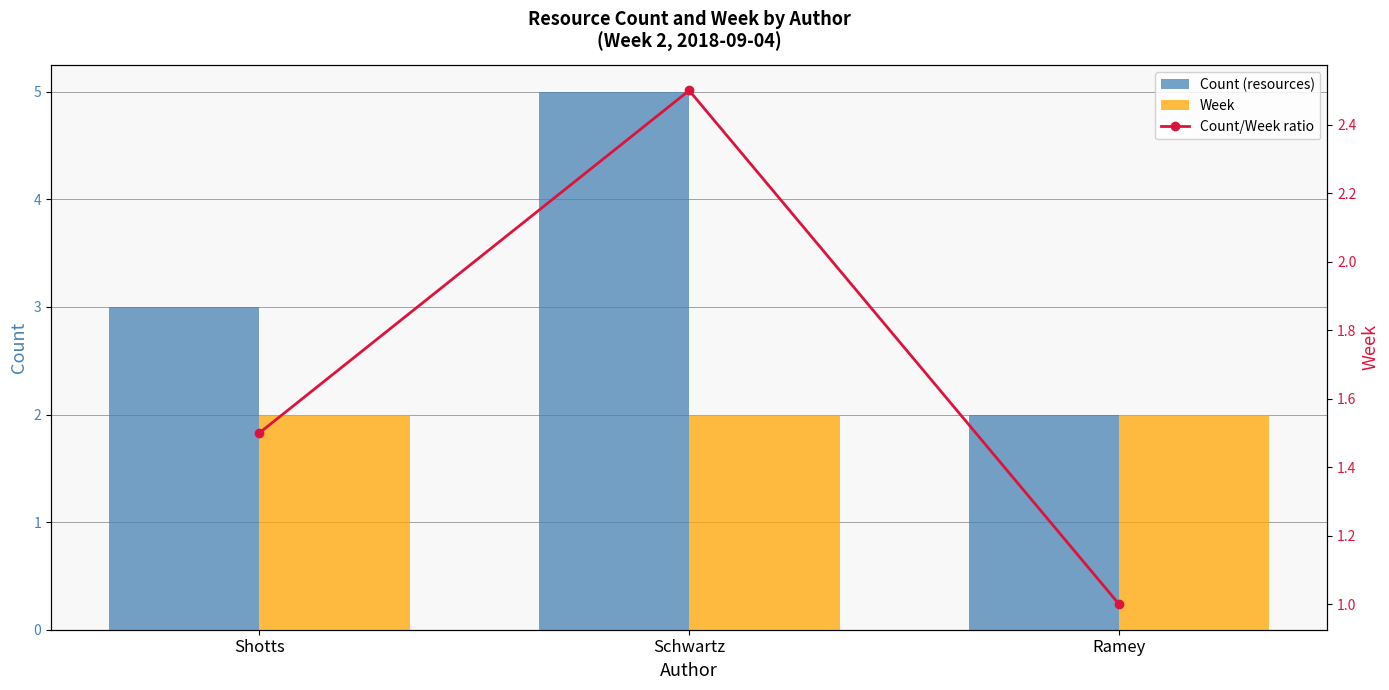

List the series in order of their peak value, highest first.

Count (resources), Count/Week ratio, Week